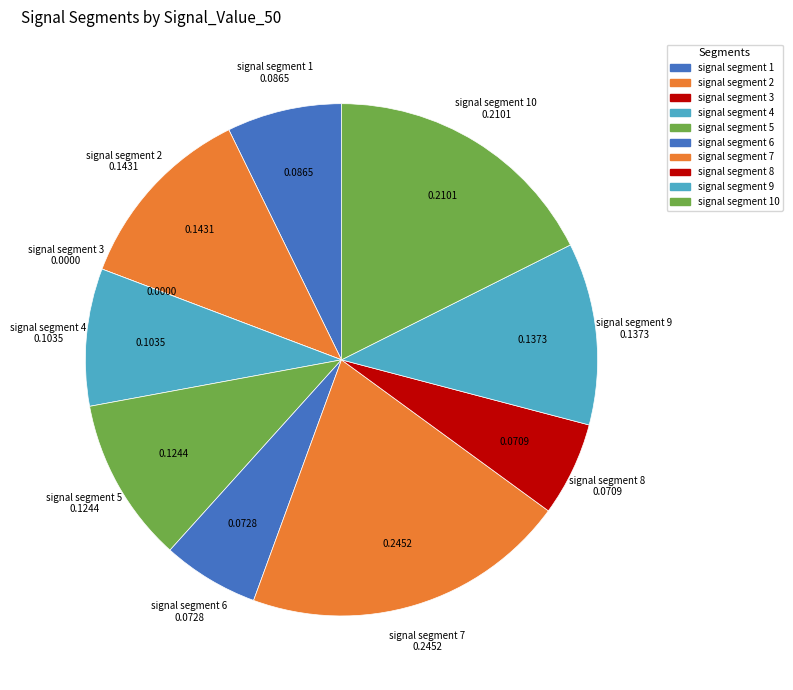

Which has a higher value, signal segment 3 or signal segment 5?

signal segment 5